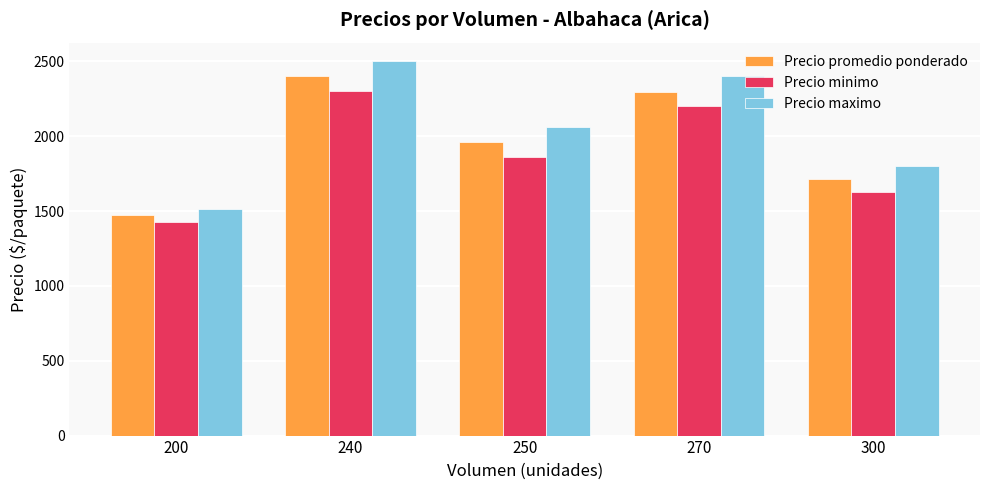

How many bars are there in each group?

3